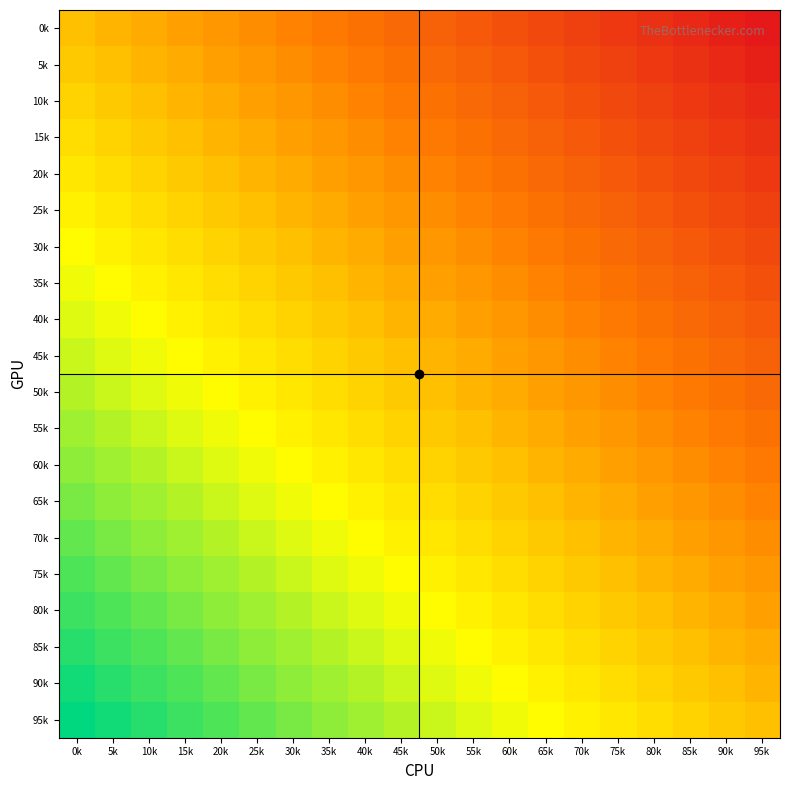

How many distinct data groups are displayed?

20